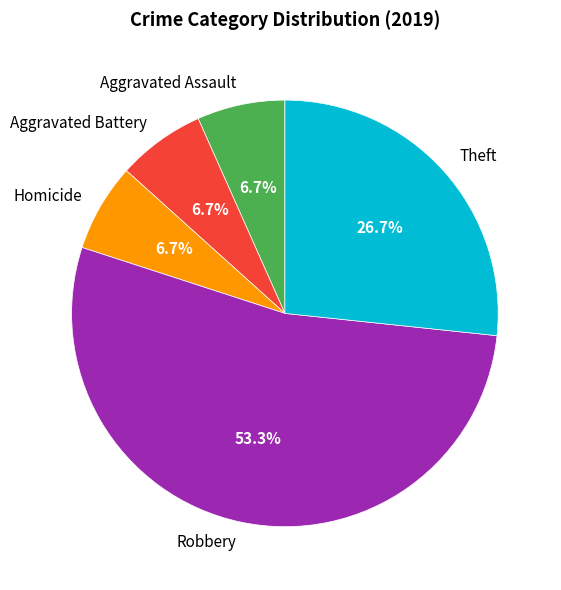

The Theft slice represents 12% of the pie. True or false?

False